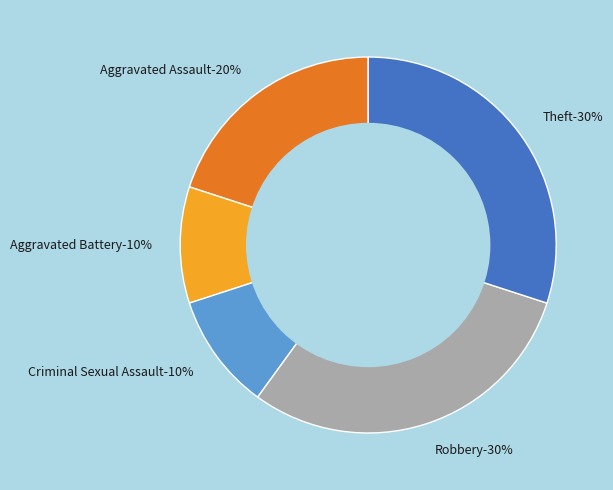

True or false: Aggravated Battery accounts for 18% of the total.

False